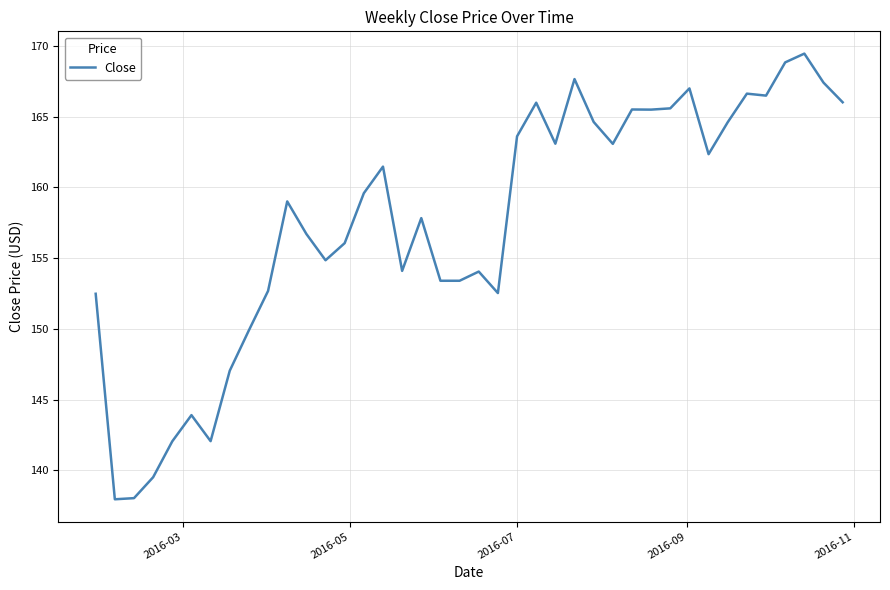

What is the difference between the maximum and minimum values?

31.5